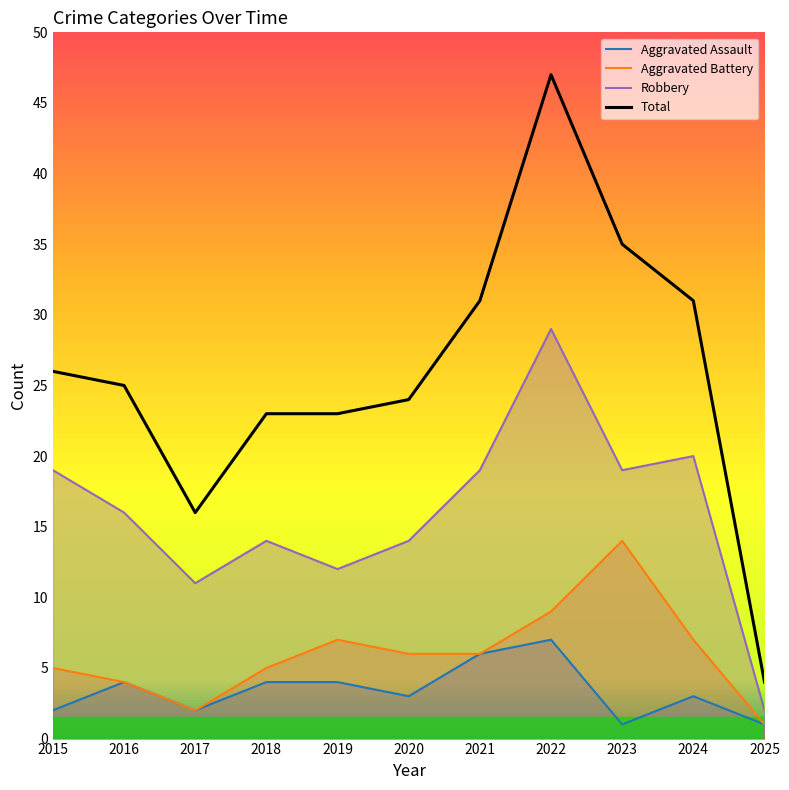

Between 2017 and 2025, which series saw the biggest shift?

Total